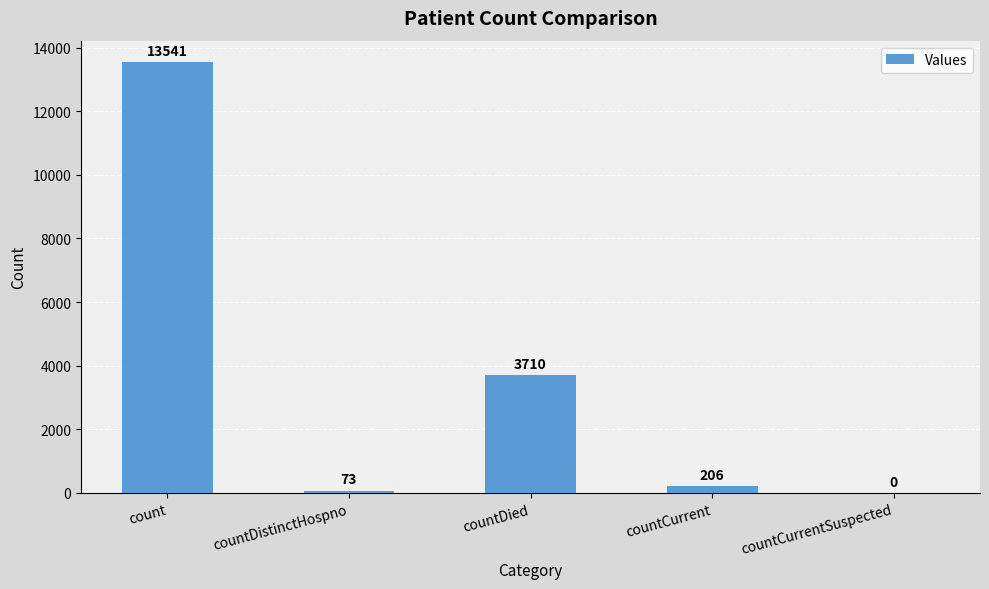

Which has a higher value, countCurrentSuspected or countDied?

countDied